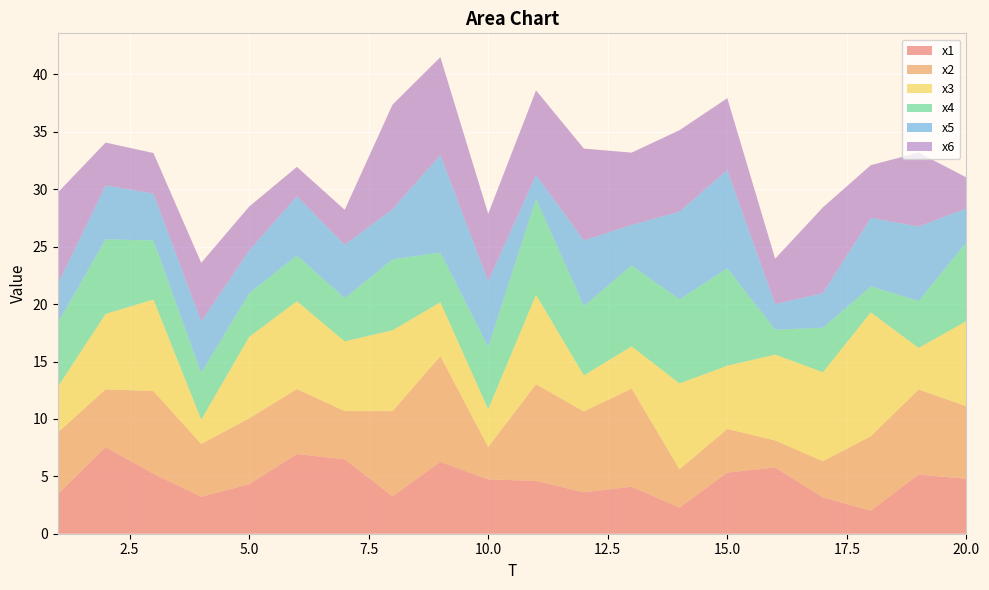

Reading left to right, extract all data points from this chart.

x1: 1=3.4	2=7.5	3=5.2	4=3.2	5=4.3	6=6.9	7=6.5	8=3.3	9=6.3	10=4.7	11=4.6	12=3.6	13=4.1	14=2.3	15=5.3	16=5.8	17=3.2	18=2.0	19=5.2	20=4.8
x2: 1=5.4	2=5.0	3=7.2	4=4.6	5=5.7	6=5.7	7=4.2	8=7.4	9=9.2	10=2.8	11=8.4	12=7.0	13=8.5	14=3.4	15=3.8	16=2.4	17=3.2	18=6.5	19=7.4	20=6.3
x3: 1=4.0	2=6.6	3=8.0	4=2.1	5=7.1	6=7.7	7=6.1	8=7.0	9=4.7	10=3.3	11=7.8	12=3.1	13=3.7	14=7.5	15=5.5	16=7.5	17=7.8	18=10.8	19=3.6	20=7.4
x4: 1=5.6	2=6.5	3=5.1	4=4.1	5=3.8	6=4.0	7=3.8	8=6.2	9=4.3	10=5.4	11=8.4	12=6.1	13=7.1	14=7.3	15=8.5	16=2.2	17=3.9	18=2.3	19=4.1	20=6.8
x5: 1=3.4	2=4.7	3=4.1	4=4.5	5=3.7	6=5.2	7=4.7	8=4.4	9=8.5	10=5.7	11=2.1	12=5.7	13=3.5	14=7.6	15=8.5	16=2.2	17=3.0	18=6.0	19=6.5	20=3.0
x6: 1=8.0	2=3.7	3=3.5	4=5.1	5=3.8	6=2.6	7=3.0	8=9.1	9=8.5	10=5.9	11=7.4	12=8.0	13=6.3	14=7.1	15=6.3	16=4.0	17=7.5	18=4.6	19=6.4	20=2.7